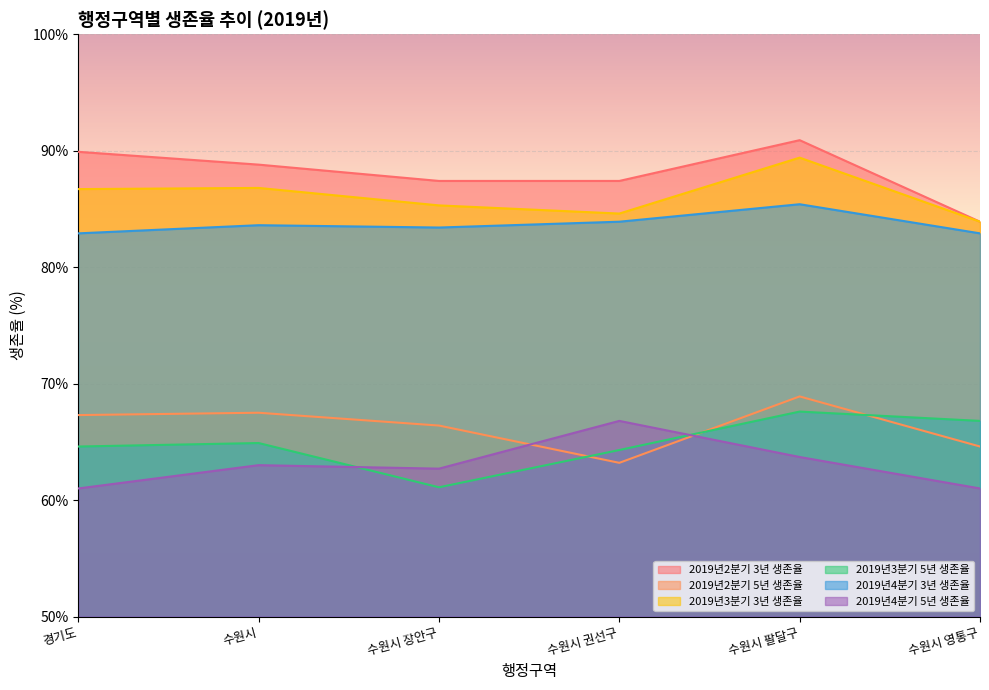

At which label does 2019년2분기 5년 생존율 reach its peak?

수원시 팔달구